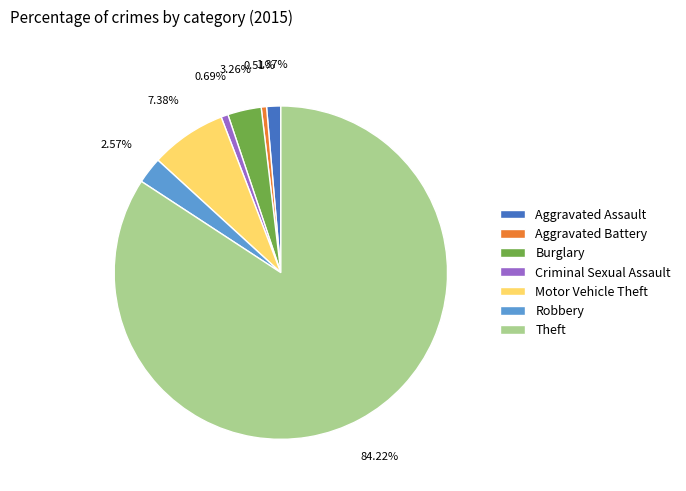

Is it true that Burglary is 3% of the pie?

True